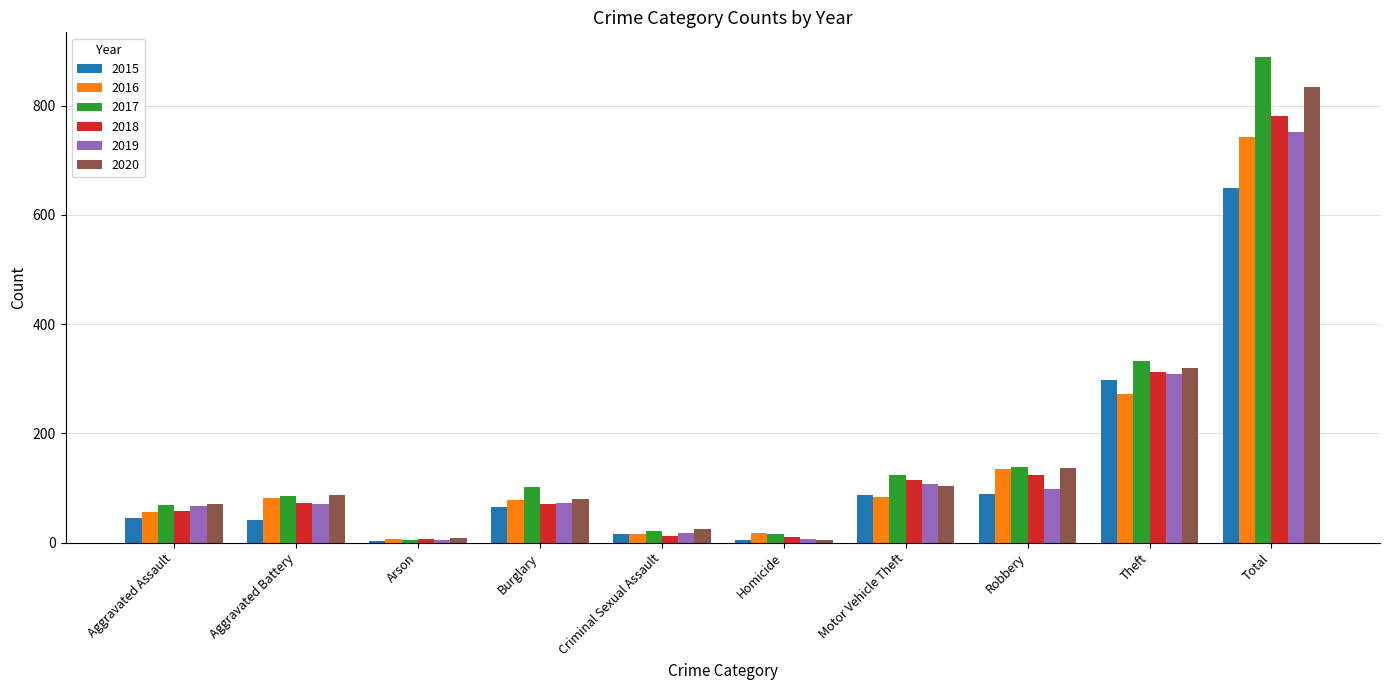

Which series has the largest range (max minus min)?

2017